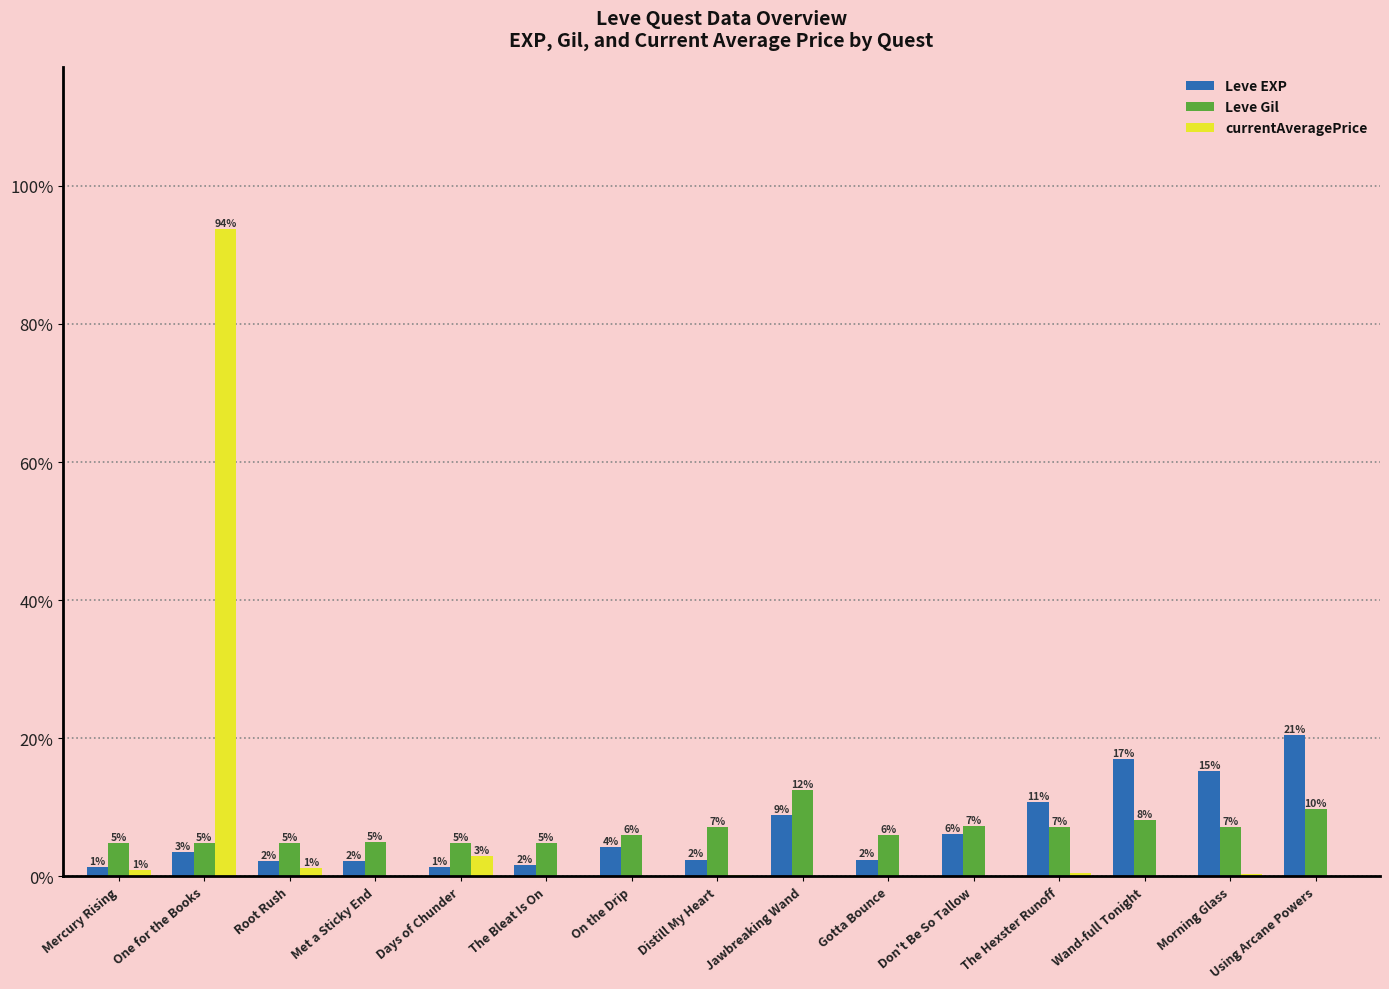

How many groups of bars are there?

15